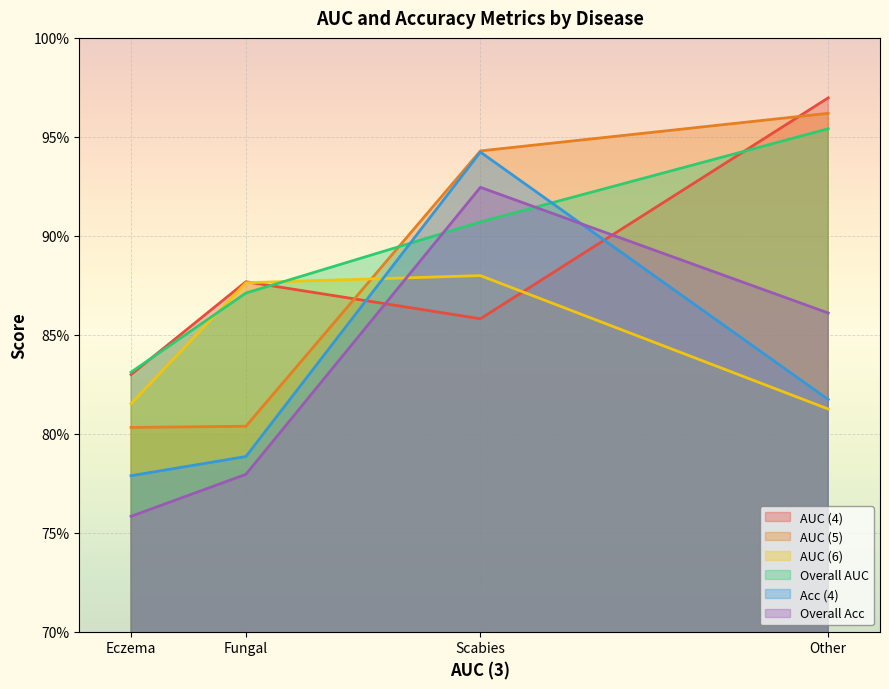

At which category is the sum across all series the highest?

Scabies